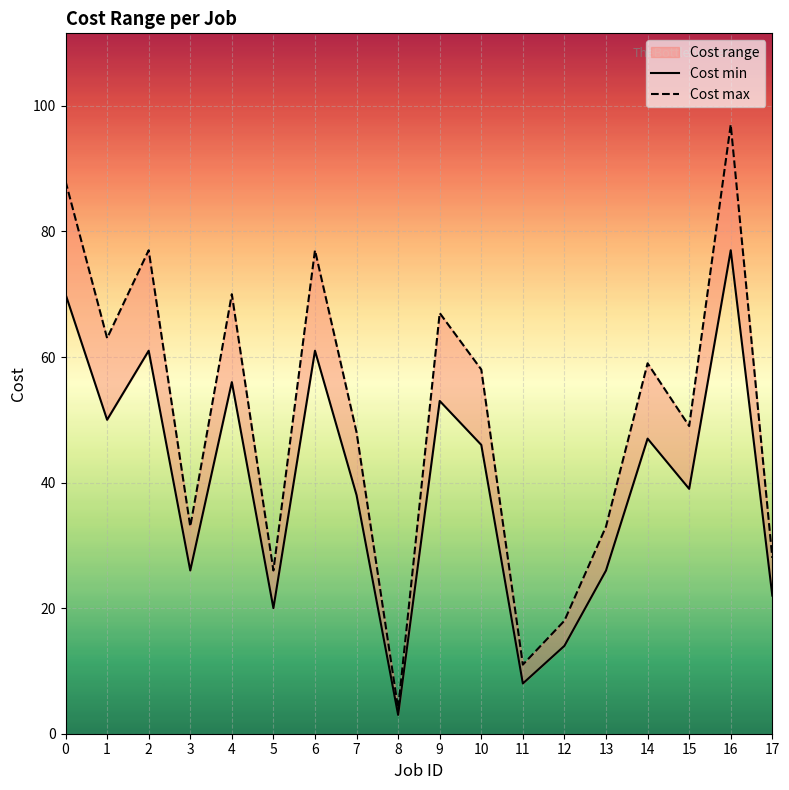

What is the spread (max minus min) of values at 15?

10